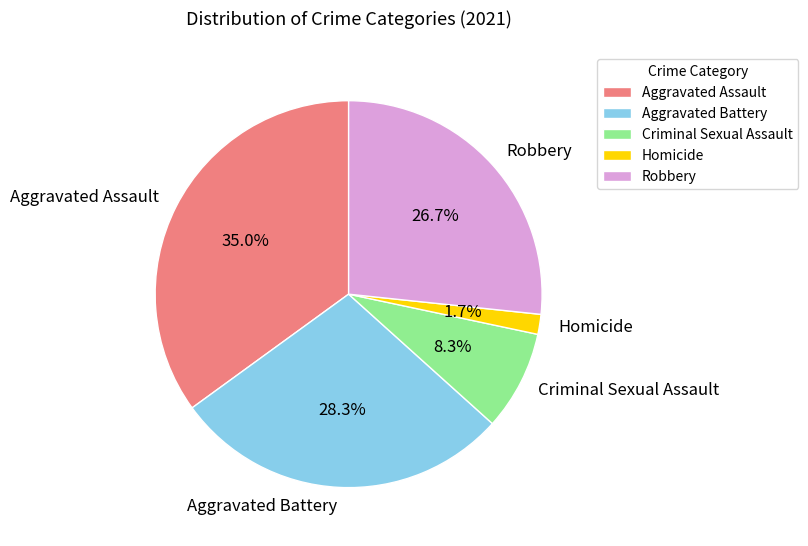

Combined, do Homicide and Aggravated Assault account for over 50%?

No